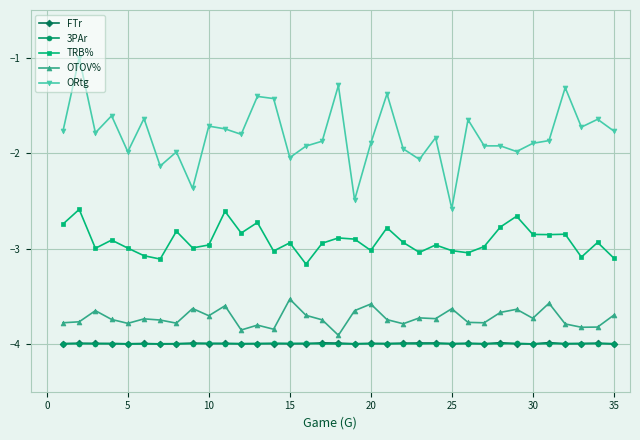

What are all the series names shown in the legend?

FTr, 3PAr, TRB%, OTOV%, ORtg